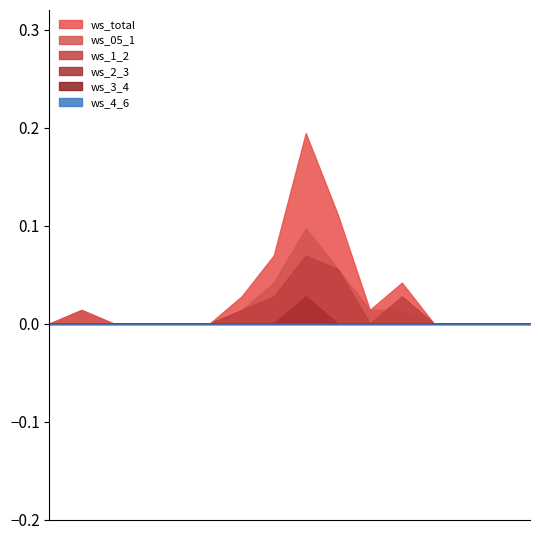

Count the number of data series in this chart.

6